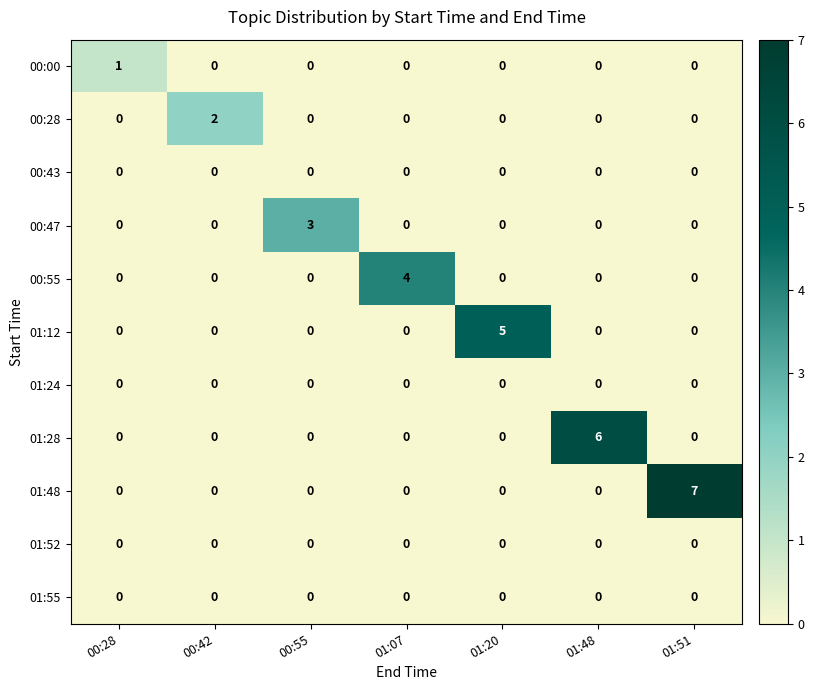

What is the sum of all 00:47 values?

3